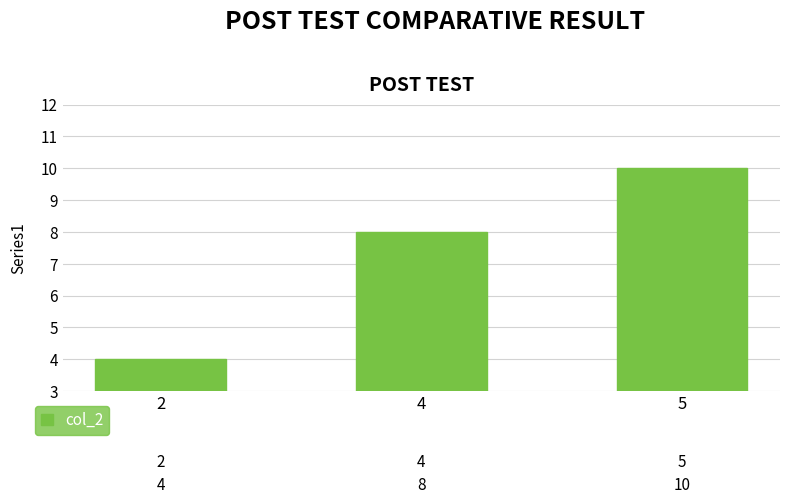

What is the ratio of the value at 5 to the value at 2?

2.5